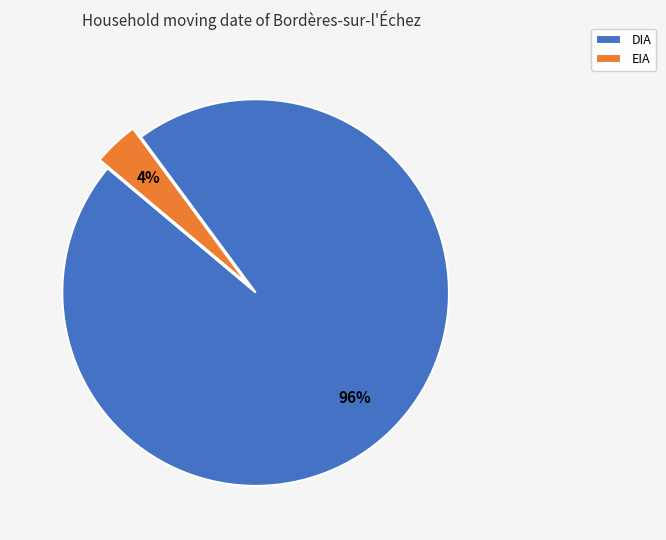

Rank the categories by value from lowest to highest.

EIA, DIA